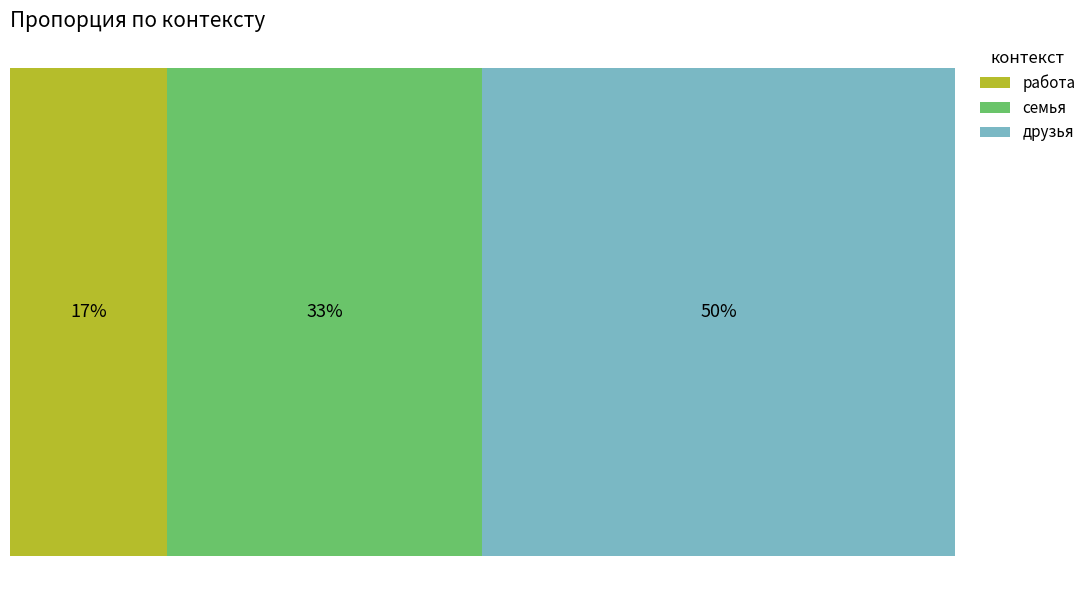

What is the label of the 1st bar from the left?

работа